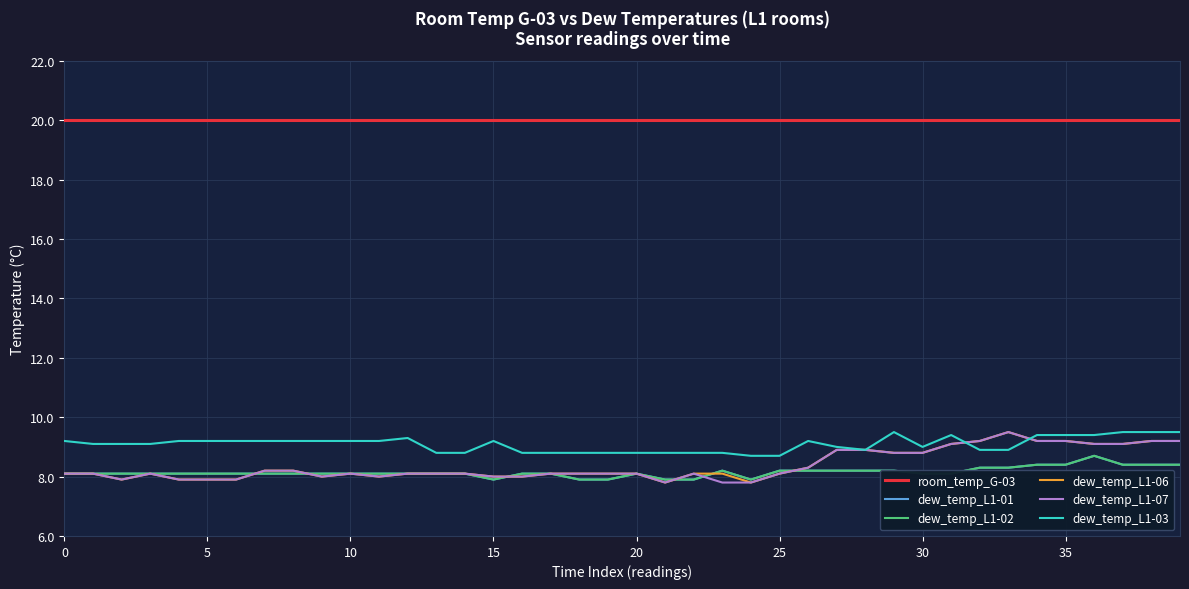

What is the label of the 31st point from the right?

9